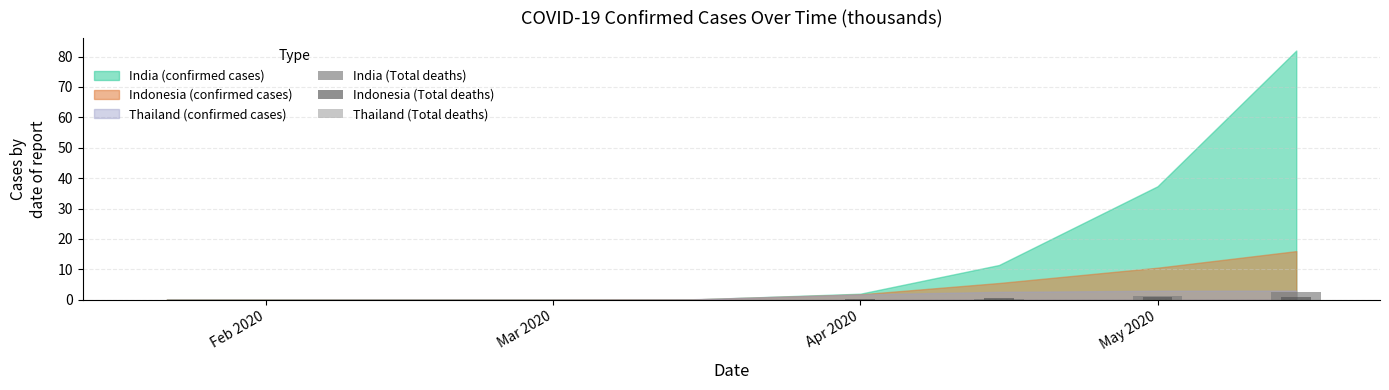

How many positive values does the India (Total deaths) series have?

5